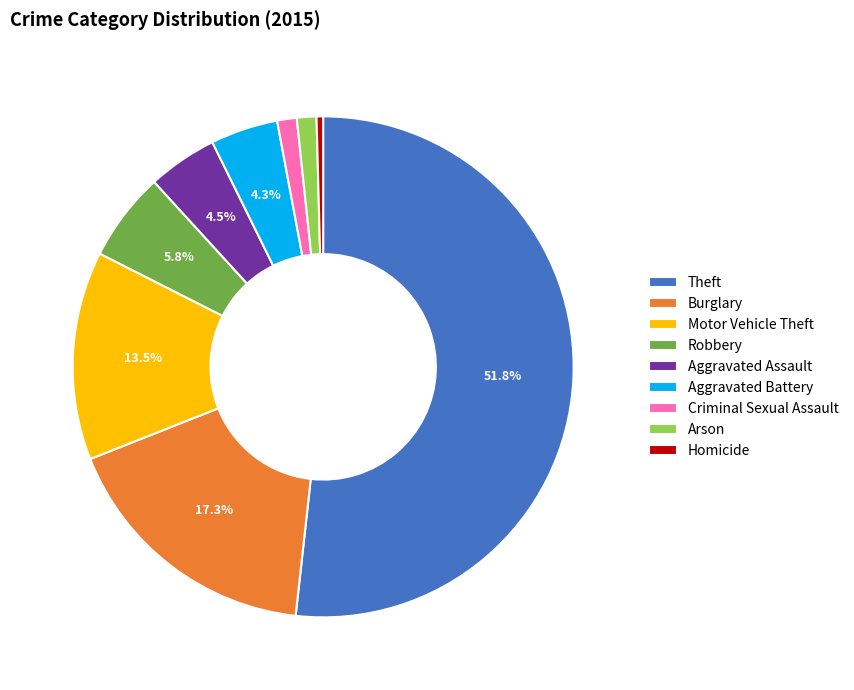

To the nearest percent, what is the difference between the Aggravated Battery and Motor Vehicle Theft slice percentages?

9%